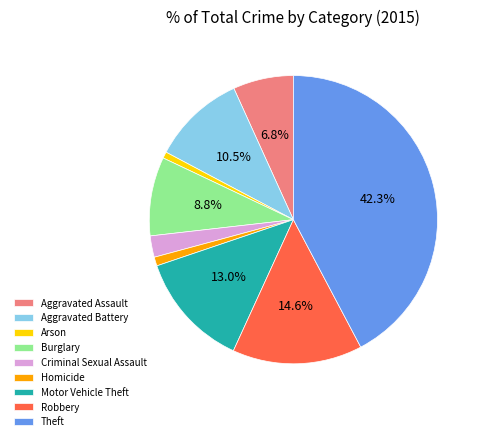

To the nearest percent, what portion does Theft represent?

42%